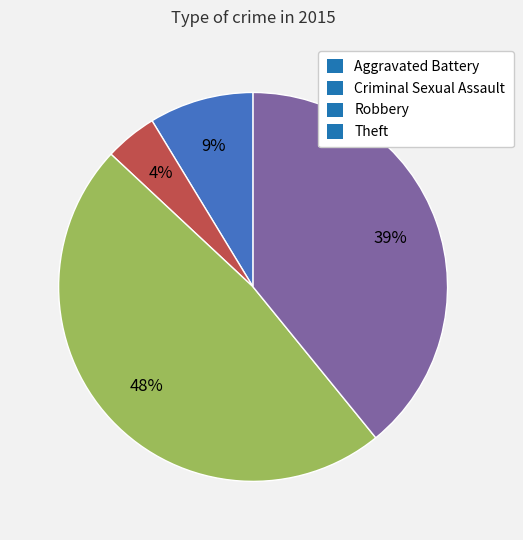

To the nearest percent, what percentage of the pie is Criminal Sexual Assault?

4%